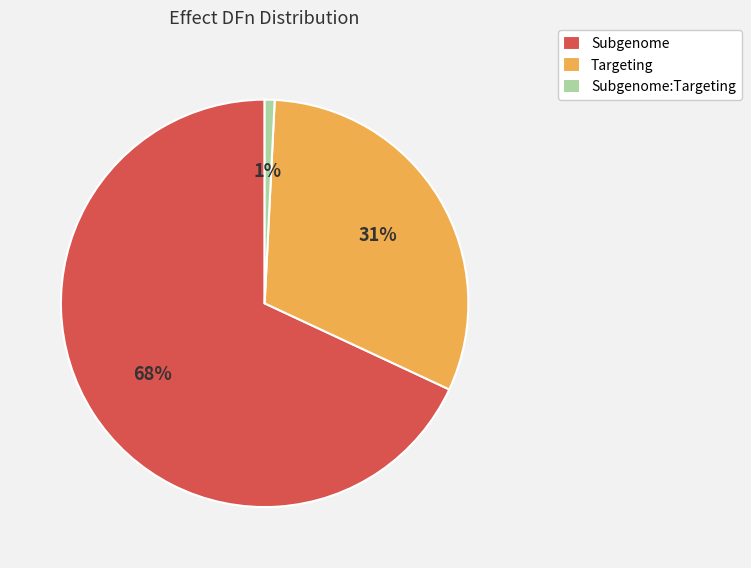

True or false: Subgenome accounts for 68% of the total.

True